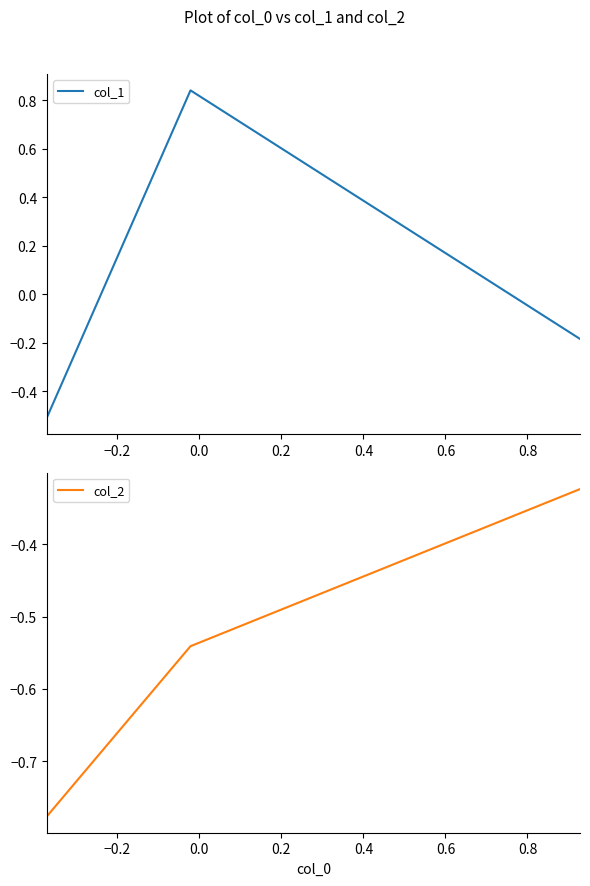

Does the chart have visible grid lines?

No